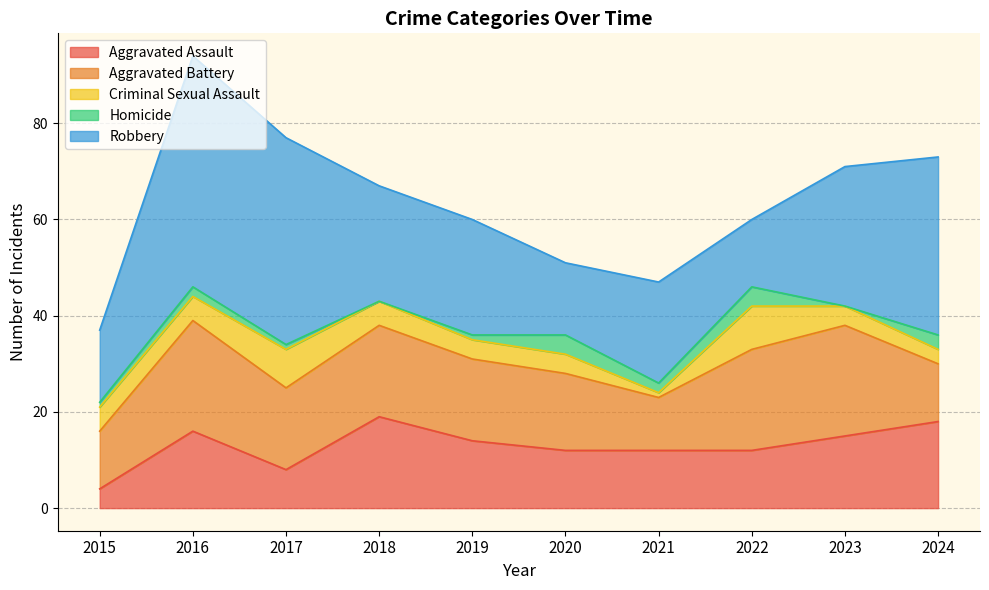

What is the lowest value of the Aggravated Assault series?

4